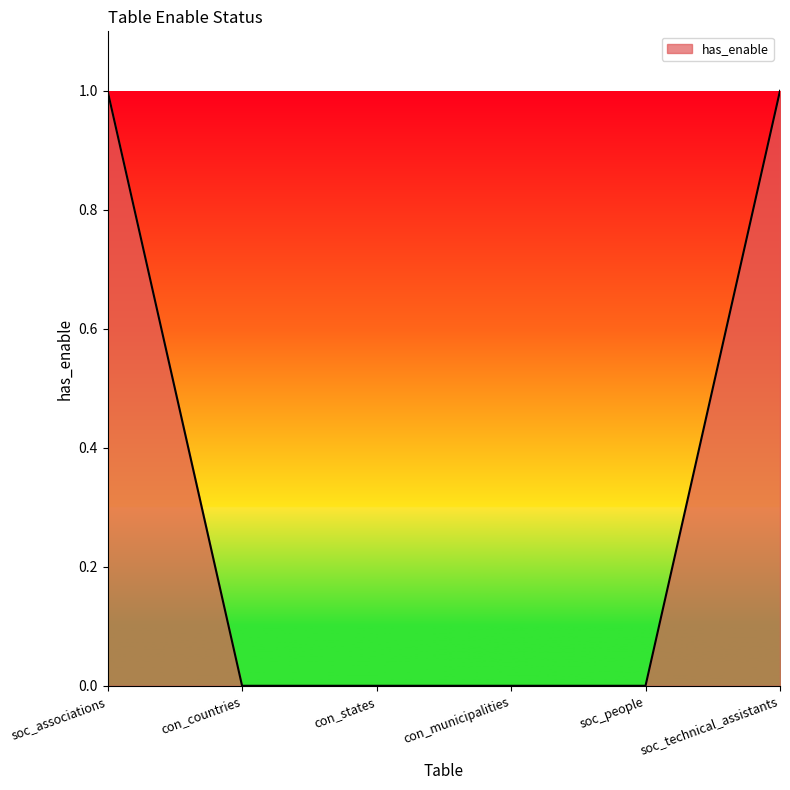

What position from the left is con_states?

3